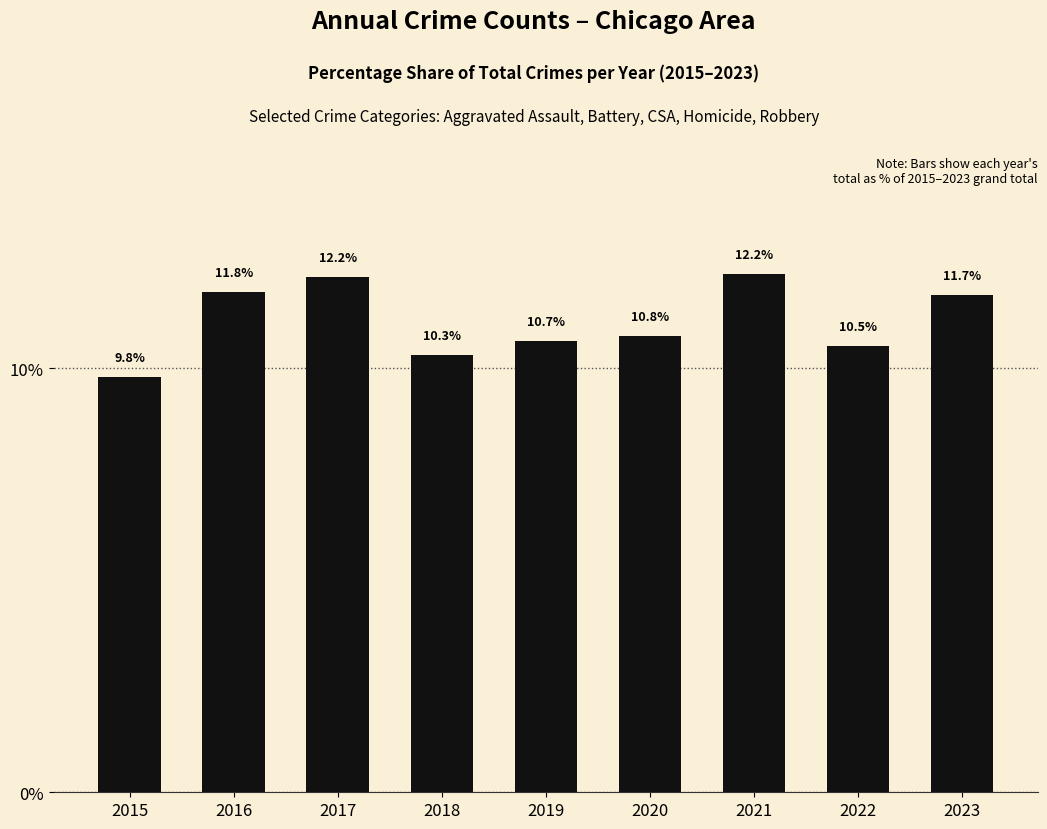

What is the average value?

11.1